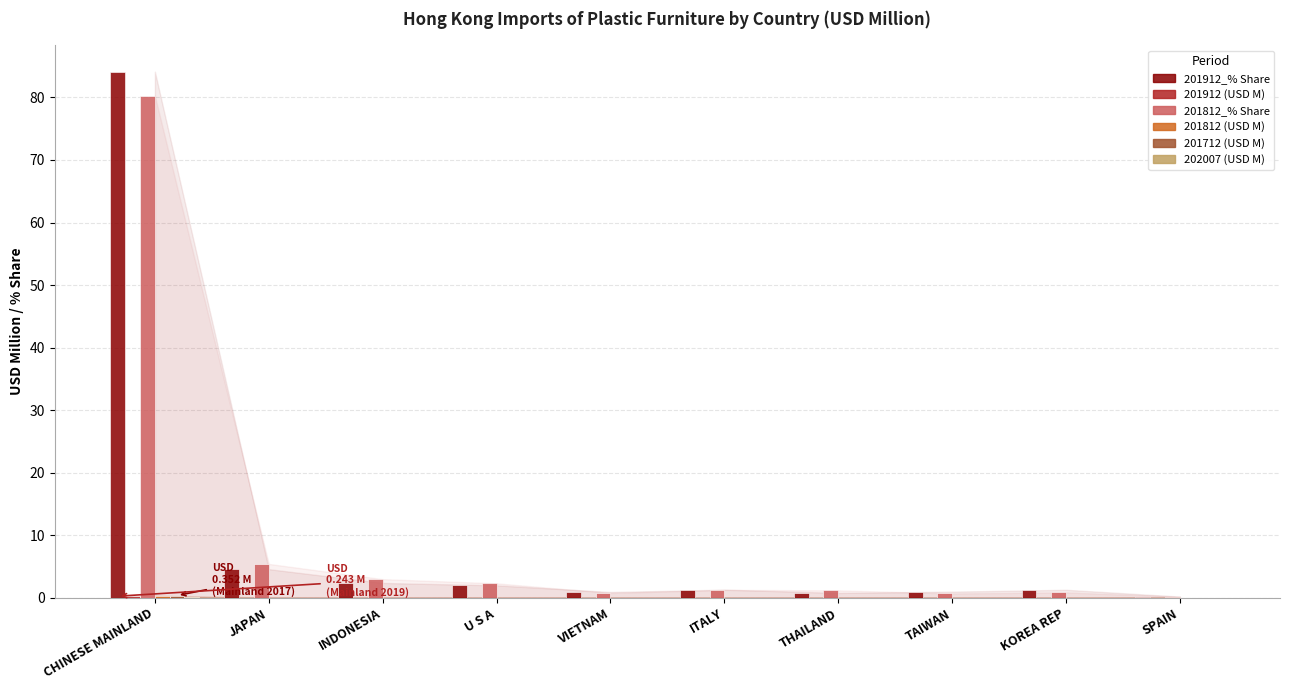

At which category is the sum across all series the highest?

CHINESE MAINLAND